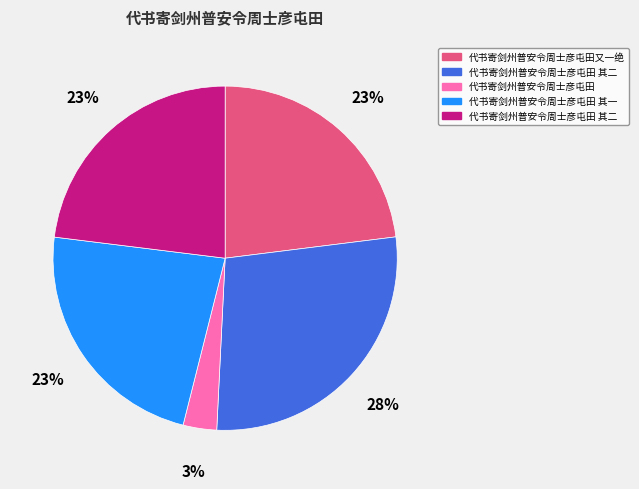

To the nearest percent, what is the average slice percentage?

20%